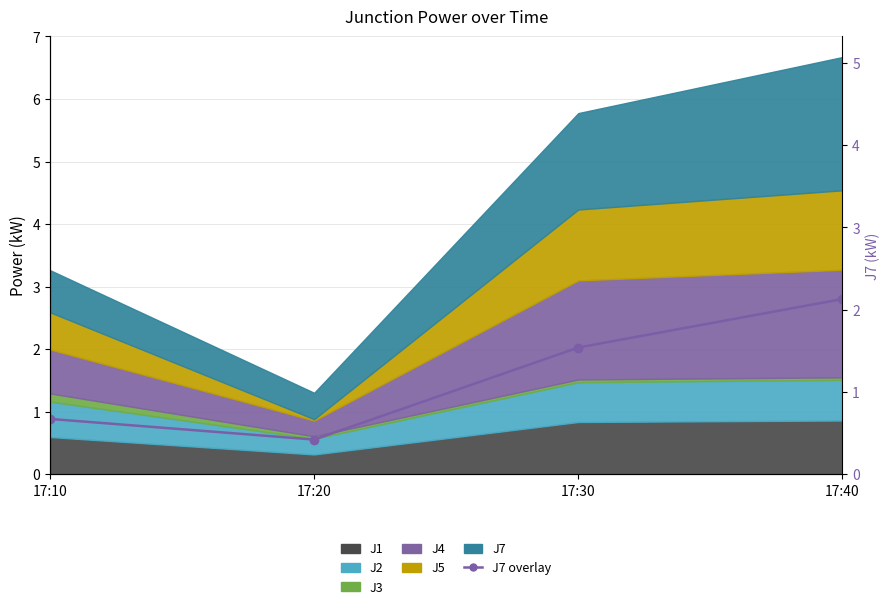

Approximately how many times larger is the value at 17:10 compared to 17:40?

0.3